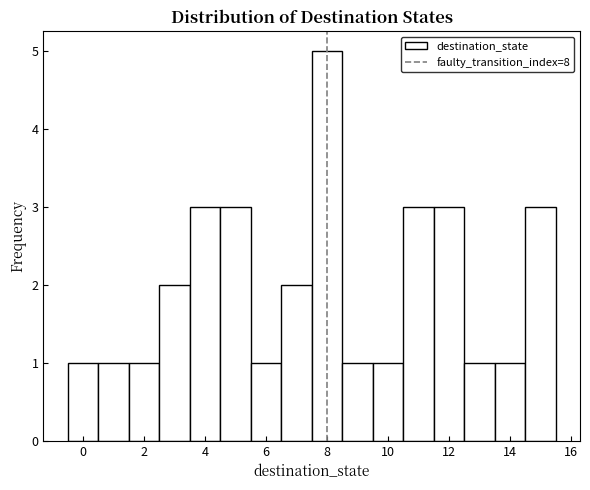

Which range on the x-axis has the tallest bar?

7.5 to 8.5